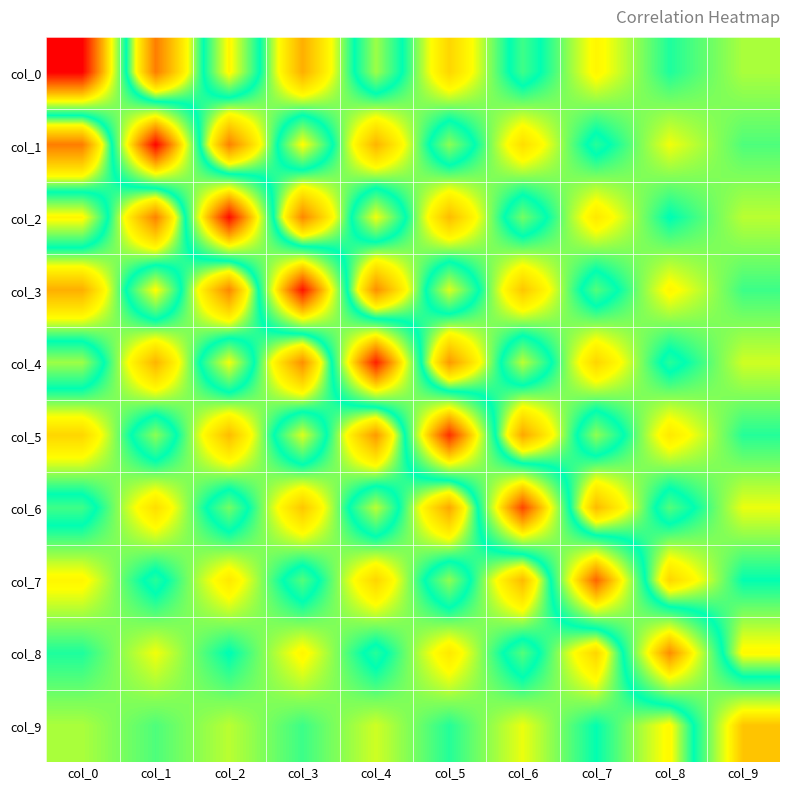

Which has a higher value, col_7 or col_4?

col_4